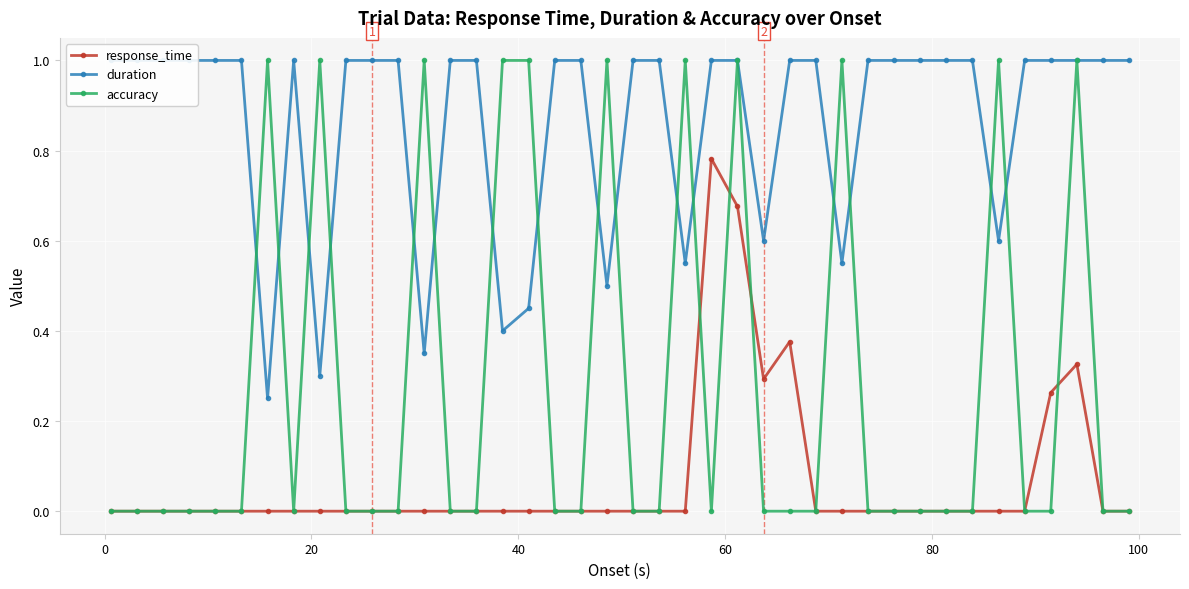

True or false: duration and response_time intersect in this chart.

False